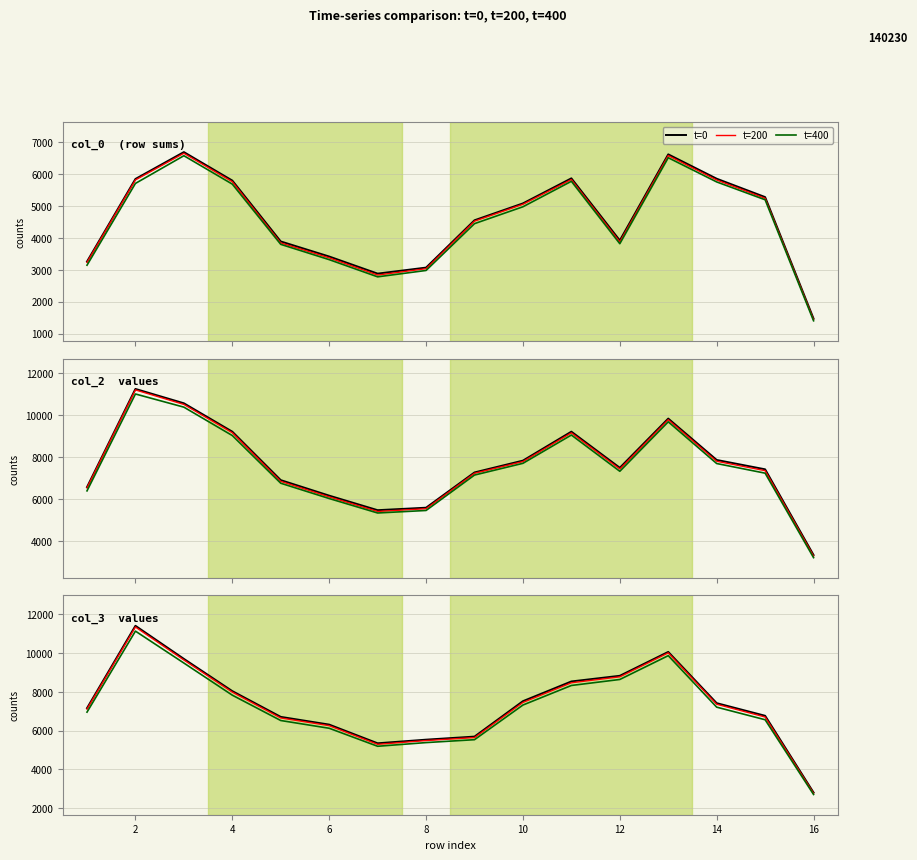

At how many categories does at least one series exceed 6609?

11